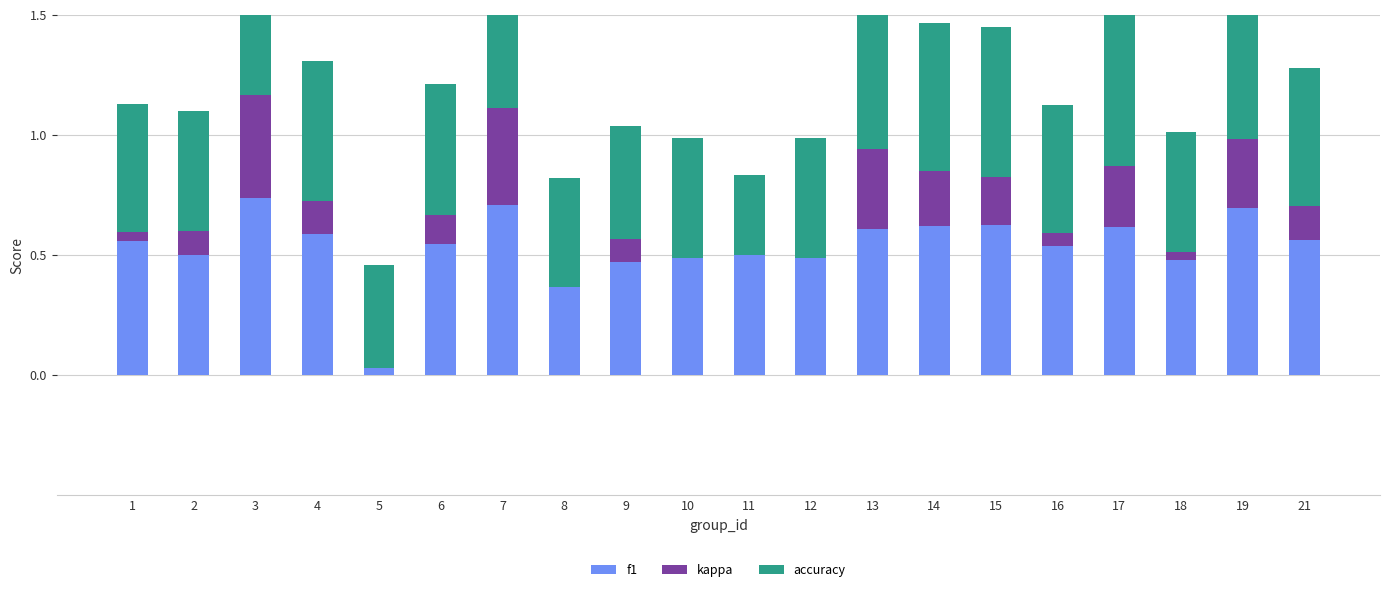

At 2, list the series in order from smallest to largest.

kappa, f1, accuracy